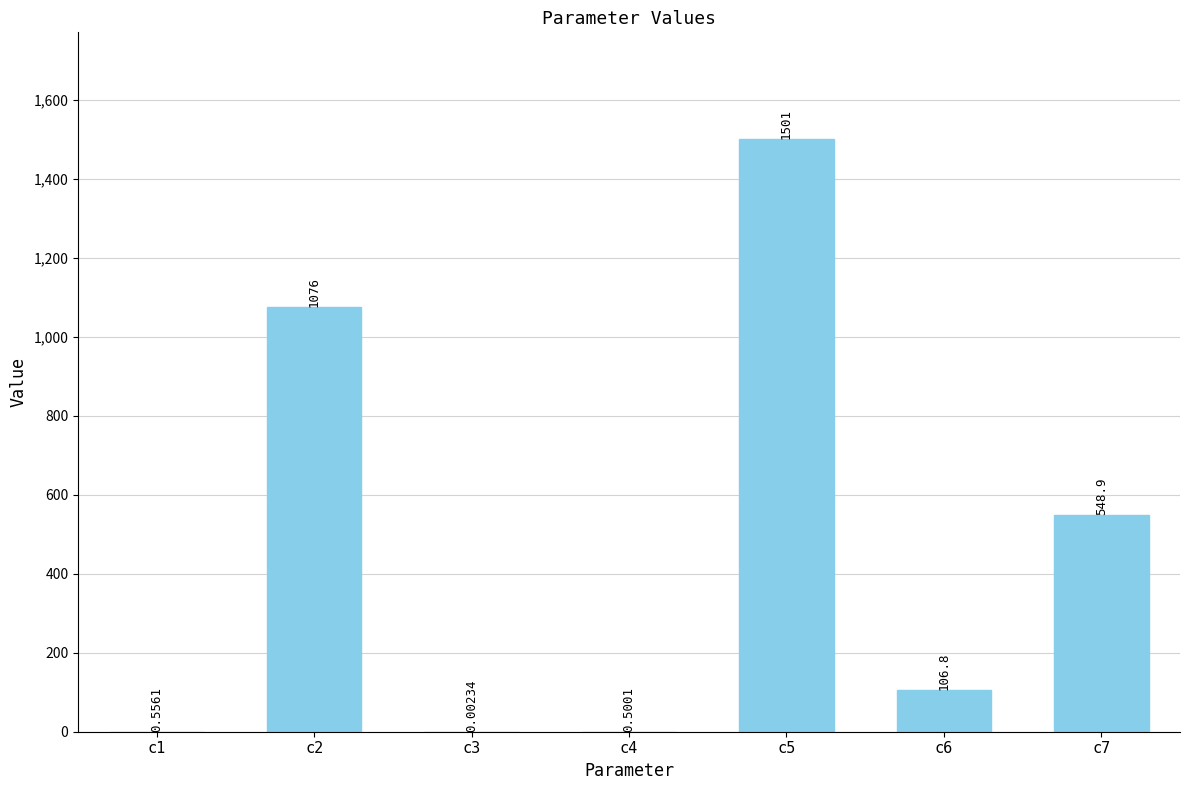

What is the average value?

462.0